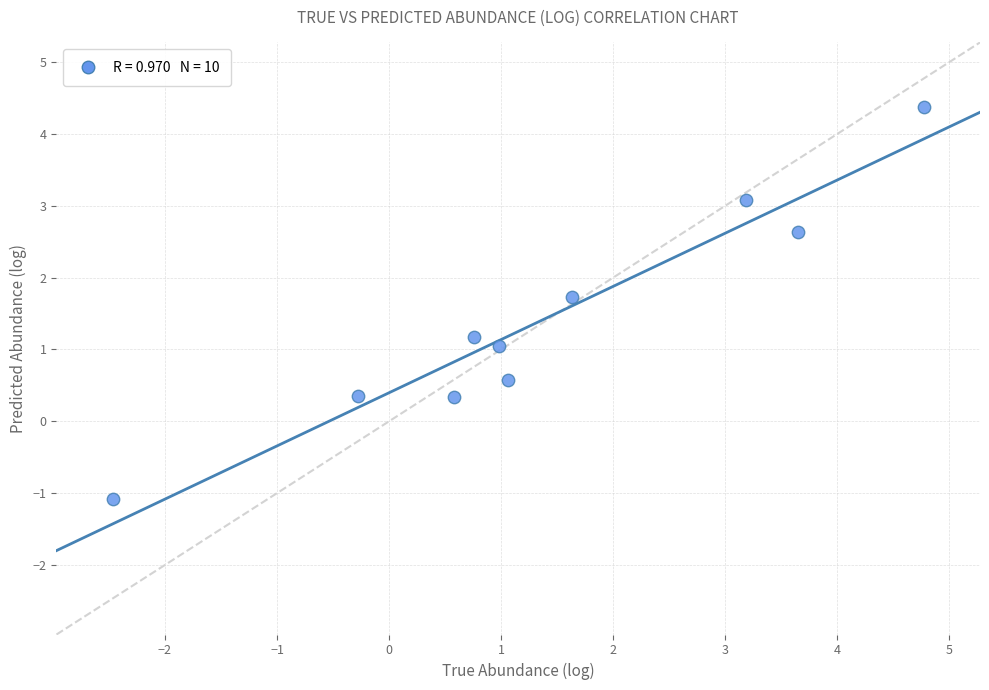

What is the average Y value?

1.4